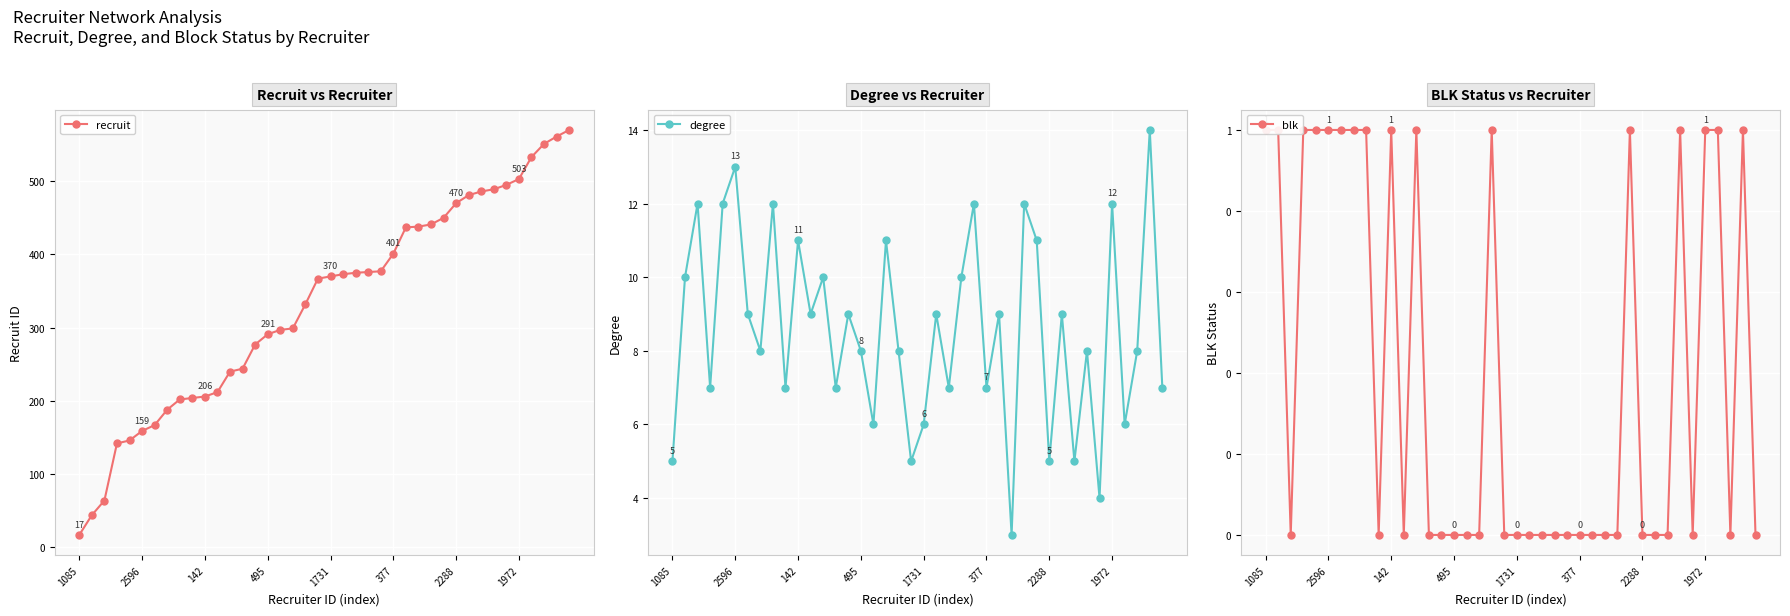

At which category is the sum across all series the highest?

39